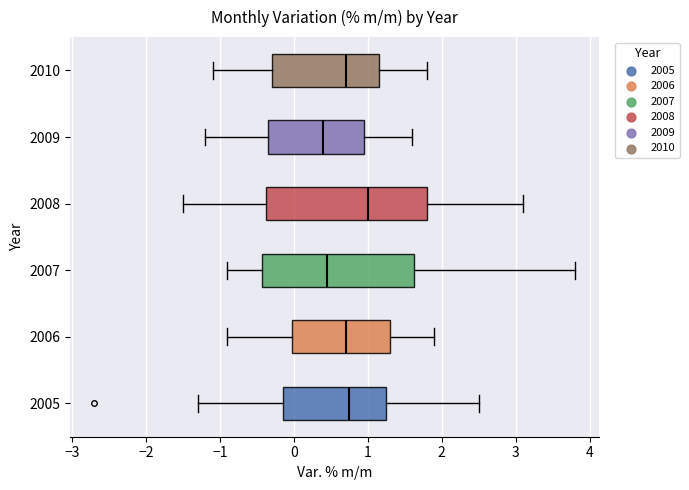

Where does the median line of the box at y = 2008 sit on the x-axis? The values are not printed on the chart, so give them approximately, as read against the axis.

1.0